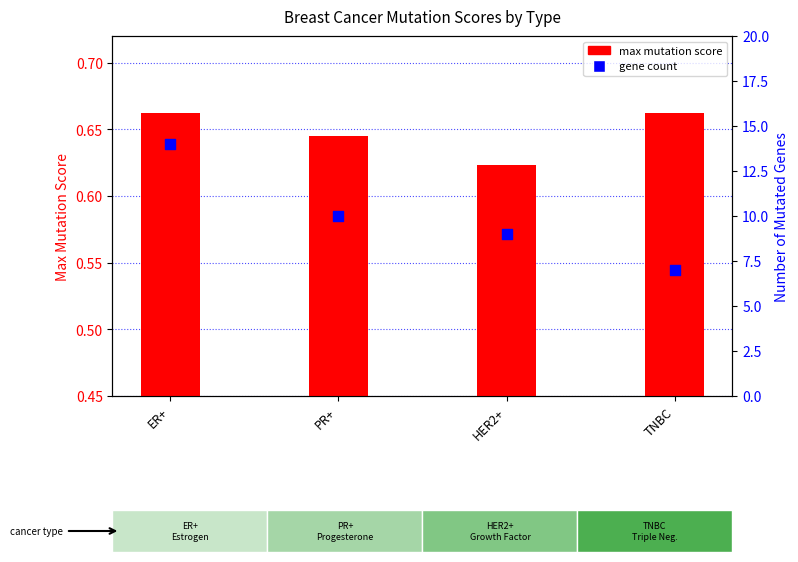

Which series has the largest Y range (max minus min)?

gene count